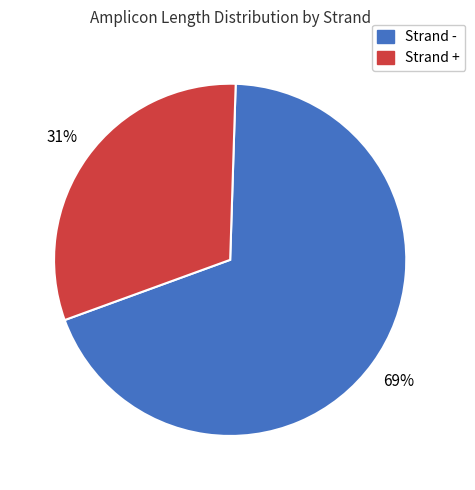

Does any single category account for the majority?

Yes